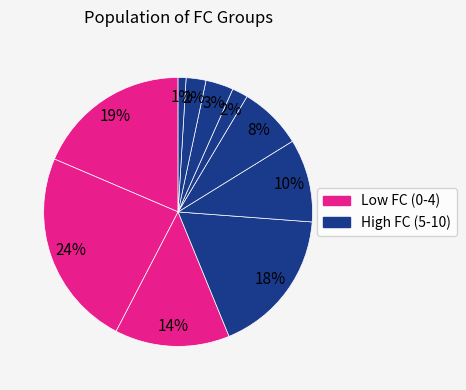

How many slices are in this pie chart?

10